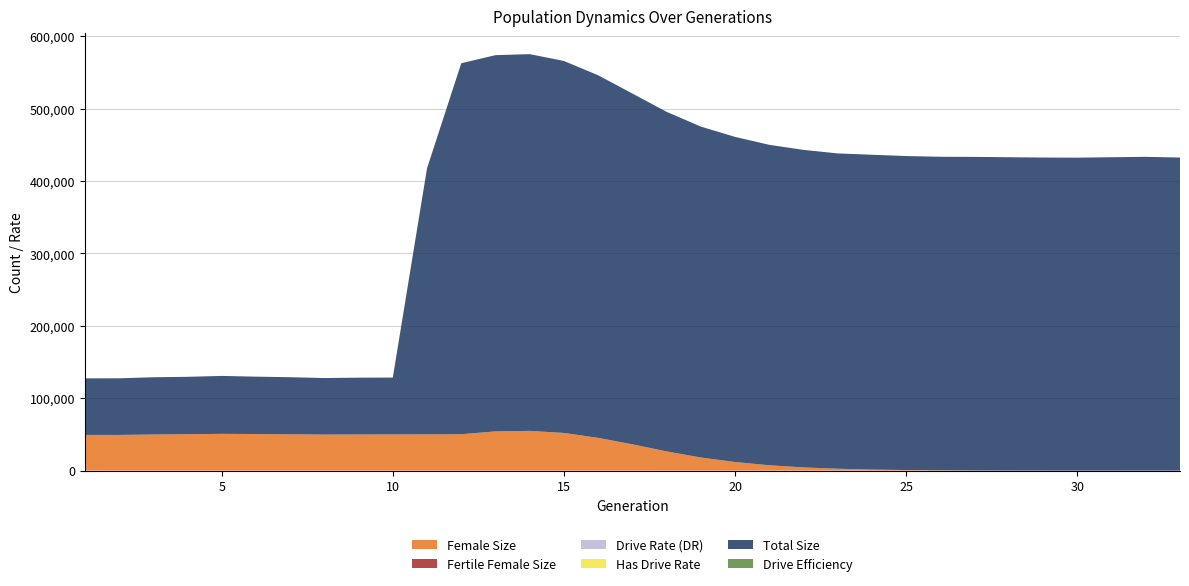

Reading left to right, what are all the values shown in this chart?

female_size: 49365.0	49339.0	49913.0	50358.0	50840.0	50590.0	50195.0	49827.0	49951.0	50023.0	50093.0	50299.0	54217.0	54930.0	52094.0	45286.0	36364.0	26584.0	18158.0	11927.0	7434.0	4479.0	2672.0	1501.0	826.0	408.0	181.0	76.0	29.0	12.0	5.0	3.0	0.0
fertile_female_size: 1.0	1.0	1.0	1.0	1.0	1.0	1.0	1.0	1.0	1.0	1.0	1.0	1.0	1.0	1.0	1.0	1.0	1.0	1.0	1.0	1.0	1.0	1.0	1.0	1.0	1.0	1.0	1.0	1.0	1.0	1.0	1.0	1.0
rate_dr: 0.0	0.0	0.0	0.0	0.0	0.0	0.0	0.0	0.0	0.0	0.7	0.8	0.8	0.8	0.8	0.8	0.9	0.9	0.9	1.0	1.0	1.0	1.0	1.0	1.0	1.0	1.0	1.0	1.0	1.0	1.0	1.0	1.0
rate_has_drive: 0.0	0.0	0.0	0.0	0.0	0.0	0.0	0.0	0.0	0.0	0.7	0.8	0.8	0.8	0.8	0.8	0.9	0.9	0.9	1.0	1.0	1.0	1.0	1.0	1.0	1.0	1.0	1.0	1.0	1.0	1.0	1.0	1.0
size: 78115.0	78225.0	79076.0	79258.0	80000.0	79242.0	78872.0	78083.0	78493.0	78543.0	367563.0	512476.0	519709.0	520400.0	513799.0	500848.0	484525.0	469062.0	457094.0	449083.0	442622.0	438588.0	435527.0	434855.0	433756.0	433164.0	433228.0	432849.0	432489.0	432326.0	432925.0	433490.0	432497.0
drive_efficiency: 0.0	0.0	0.0	0.0	0.0	0.0	0.0	0.0	0.0	0.0	0.0	0.0	0.0	0.0	0.0	0.0	0.0	0.0	0.0	0.0	0.0	0.0	0.0	0.0	0.0	0.0	0.0	0.0	0.0	0.0	0.0	0.0	0.0